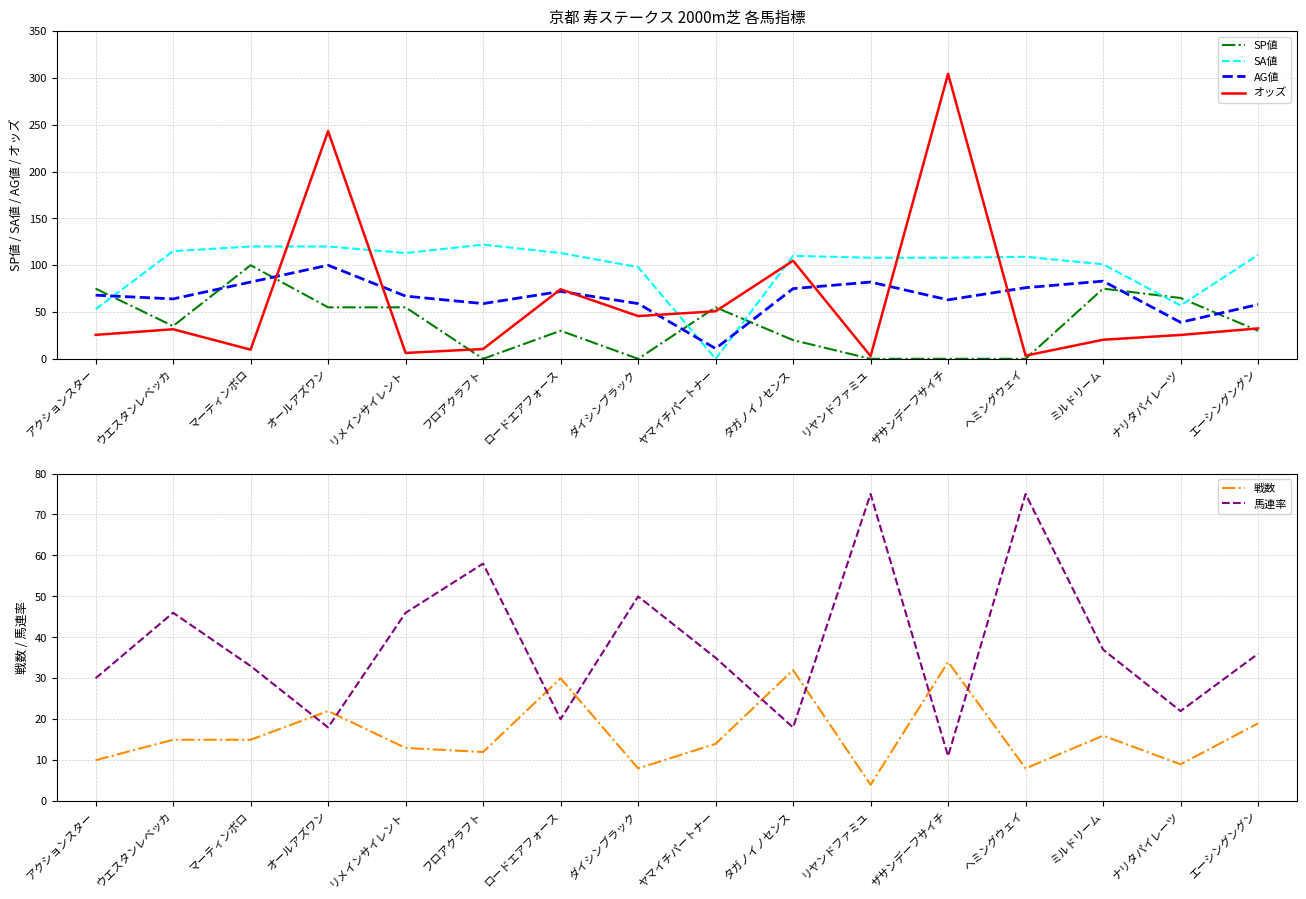

Is this an area chart (filled region under the line)?

No